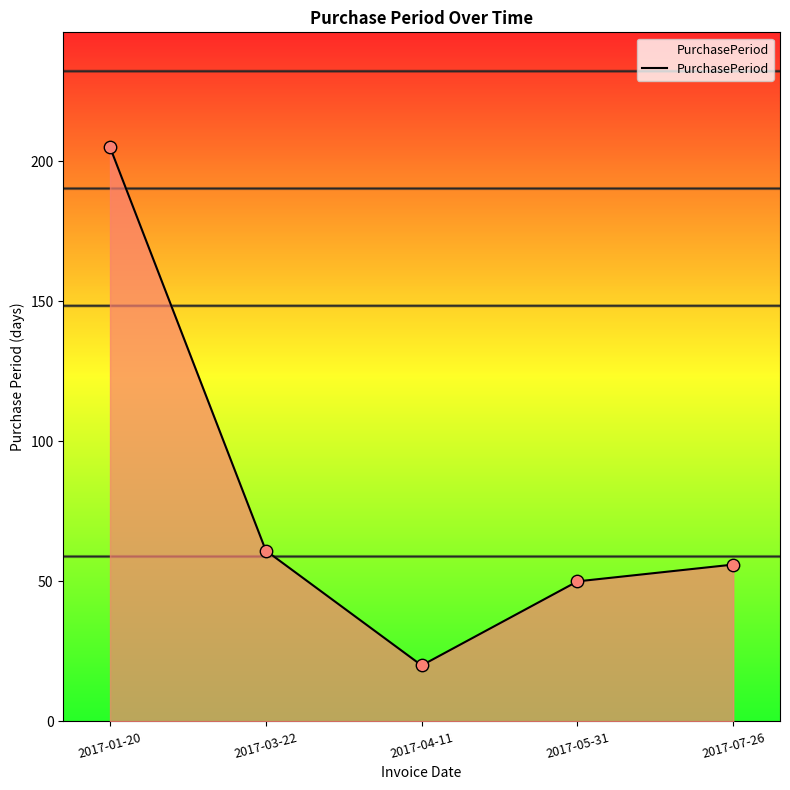

Approximately how many times larger is the value at 2017-03-22 compared to 2017-04-11?

3.0